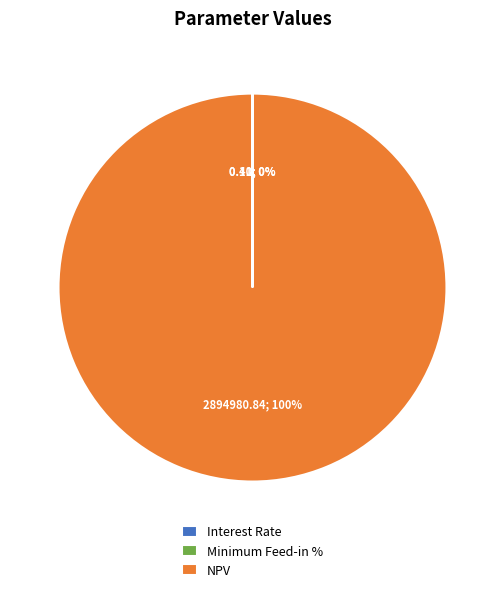

Is there a majority slice in this chart?

Yes